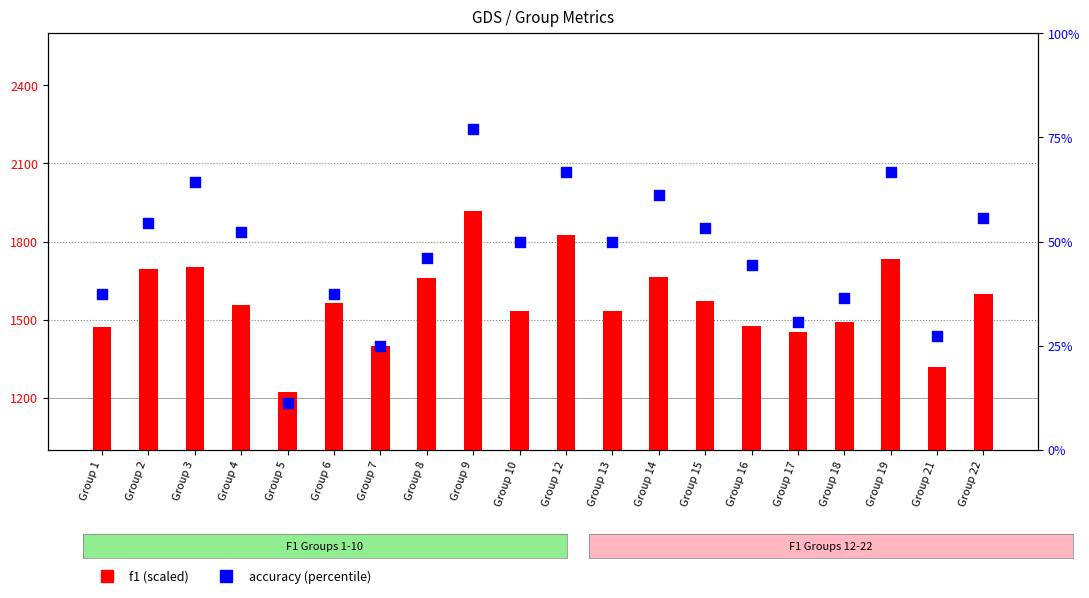

Is the value of accuracy (%) at Group 19 greater than the value of f1 (scaled) at Group 5?

No